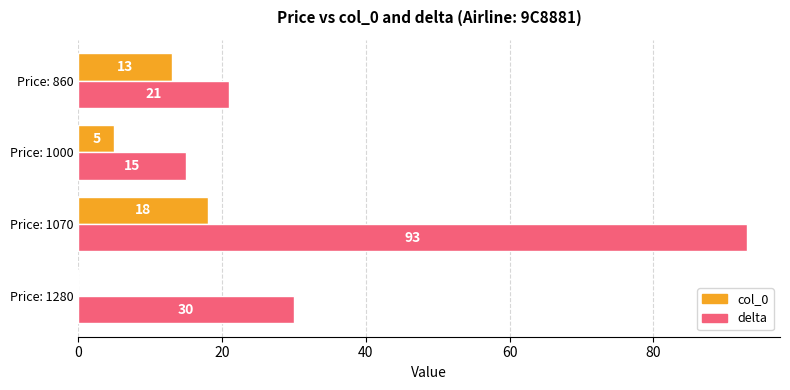

Which series has the largest total across all categories?

delta